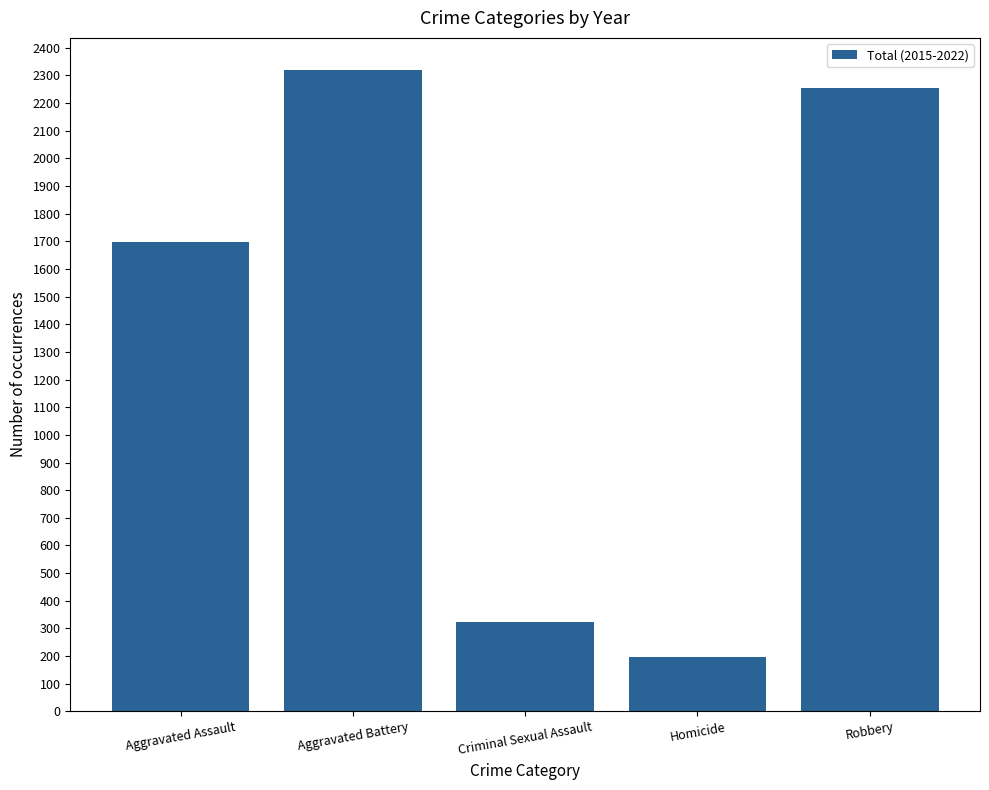

Where is the data nearest to the value 1258?

Aggravated Assault